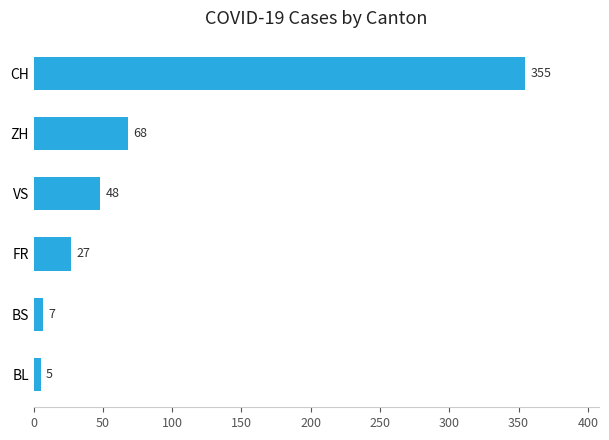

Count the number of data series in this chart.

1